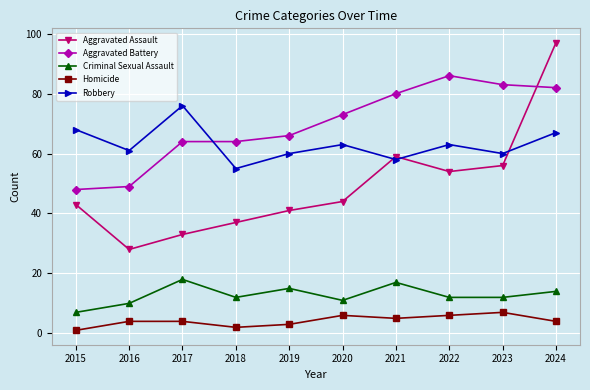

What is the approximate value of Robbery at 2016?

61